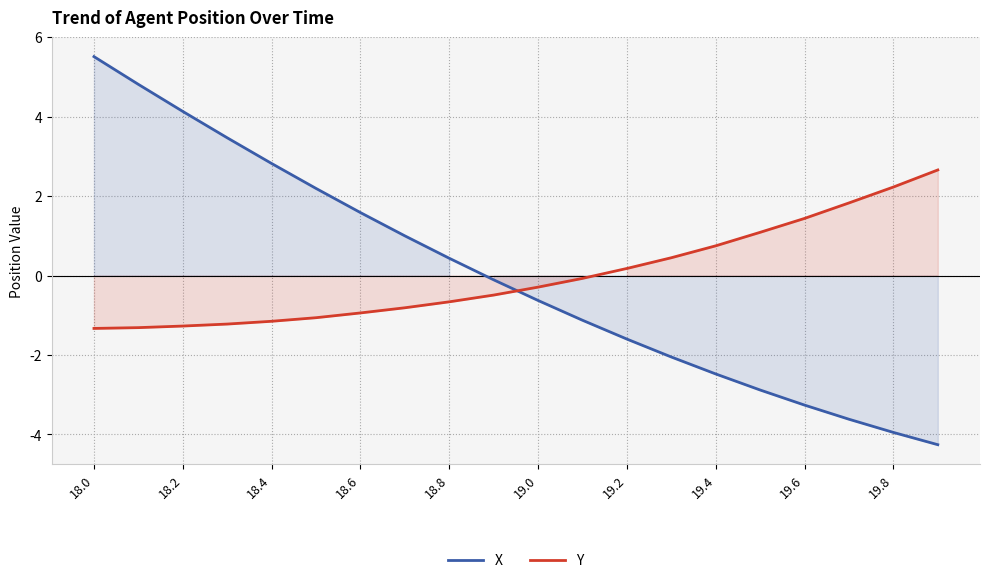

After their last crossing, which series has the higher values: Y or X?

Y